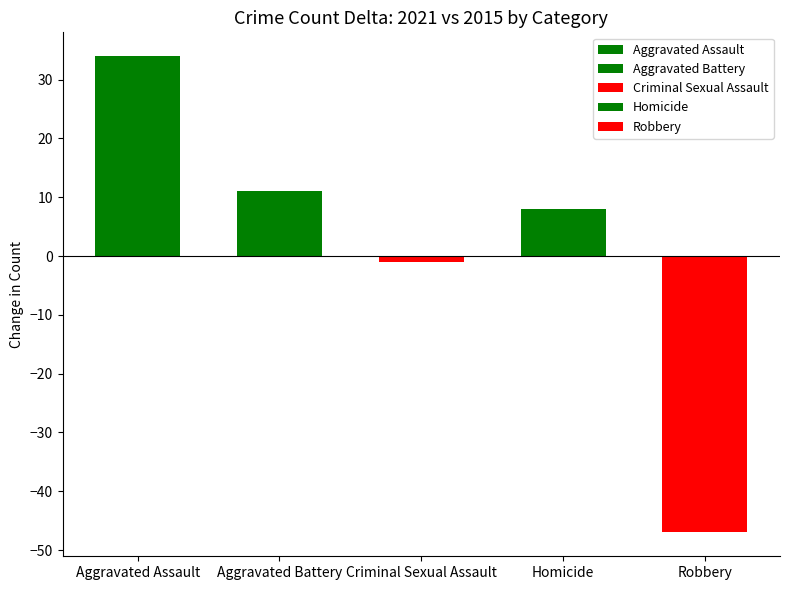

Which series has the largest range (max minus min)?

Robbery